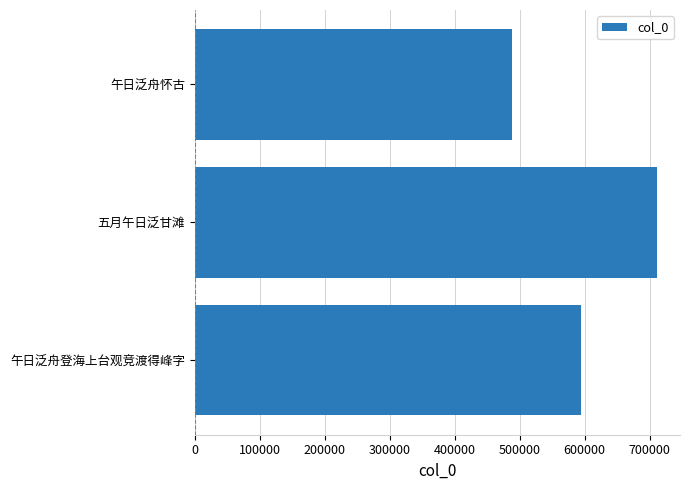

What is the minimum value shown in the chart?

487935